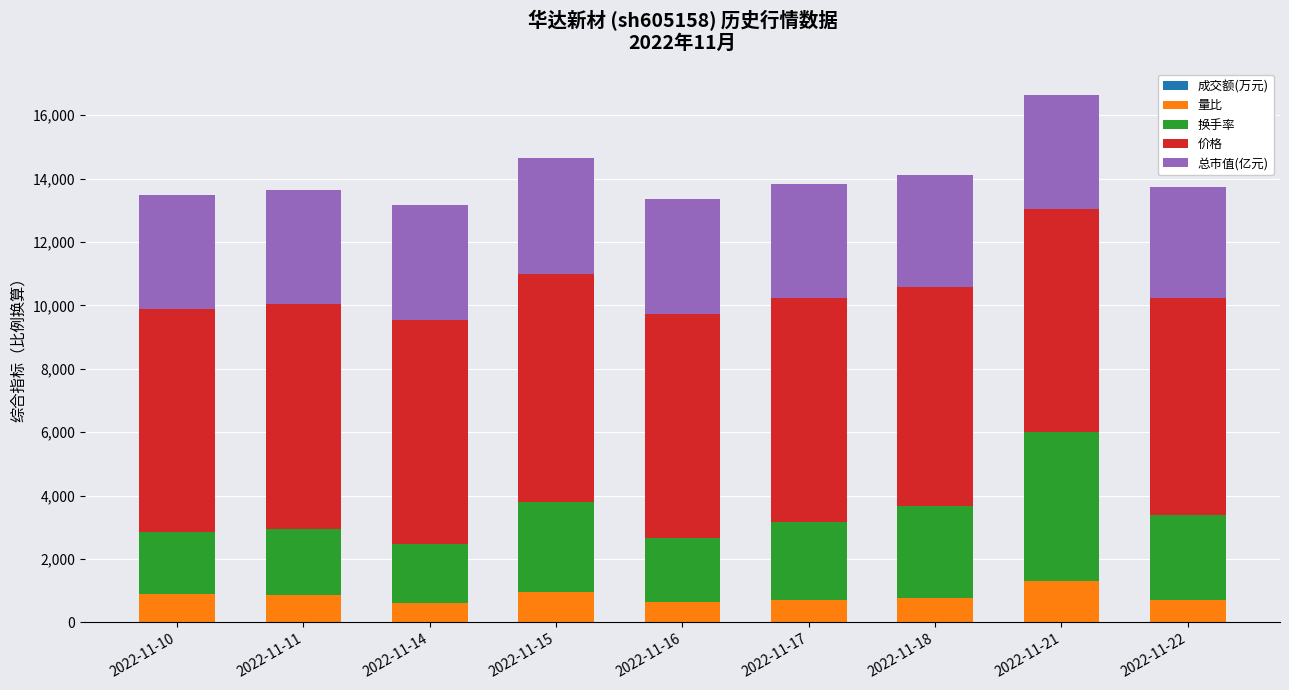

Is it true that 换手率 equals 1840.0 at 2022-11-14?

True